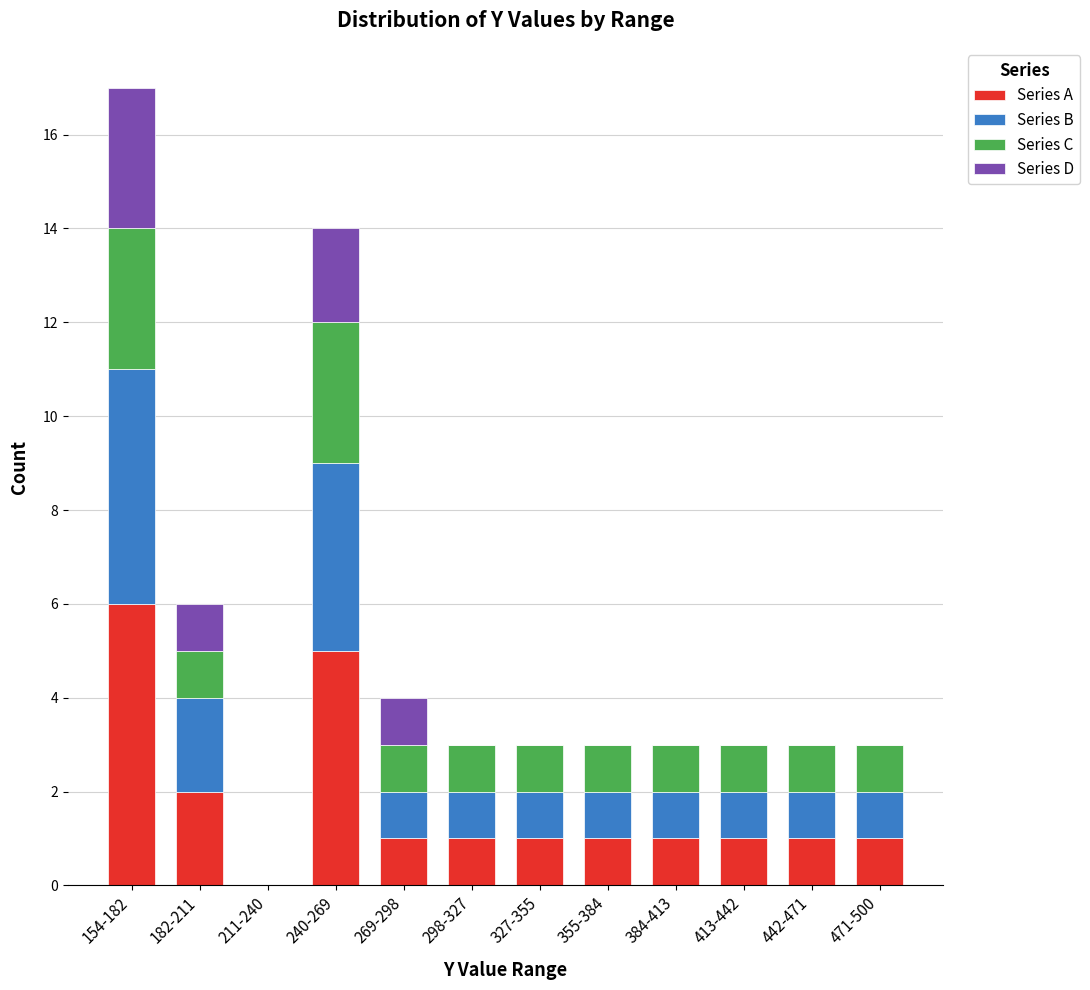

The Series A series shows 3 at 211-240. True or false?

False